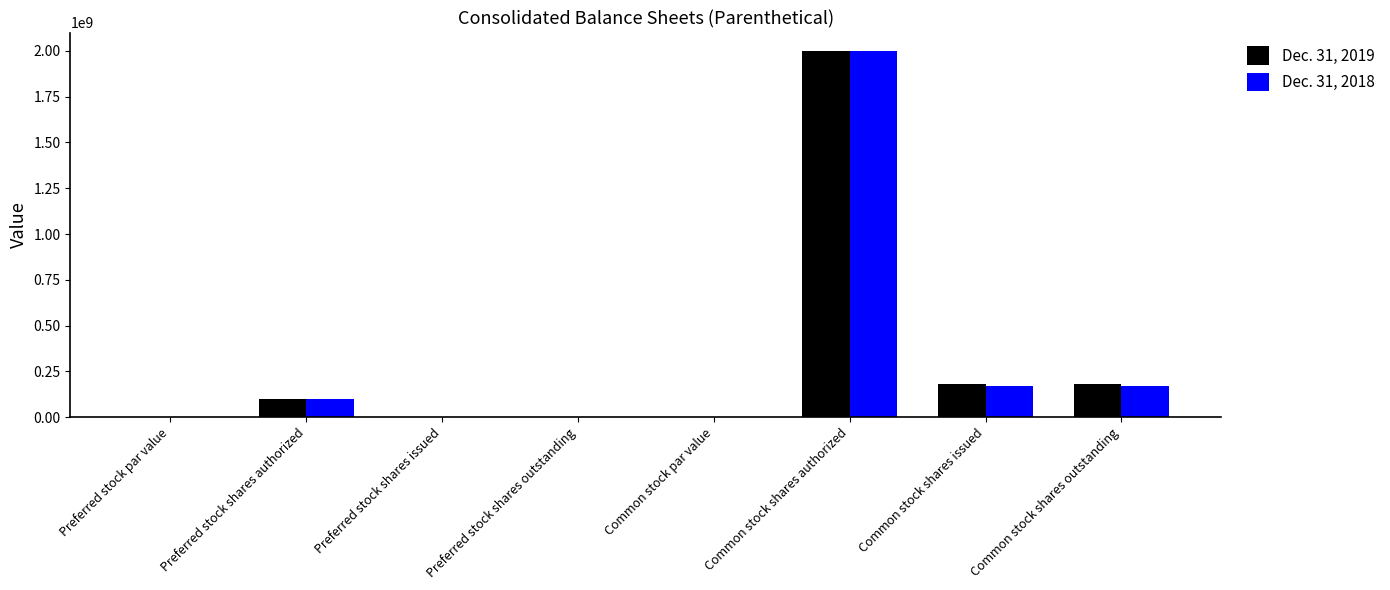

What is the sum of all Dec. 31, 2019 values?

2462000000.0